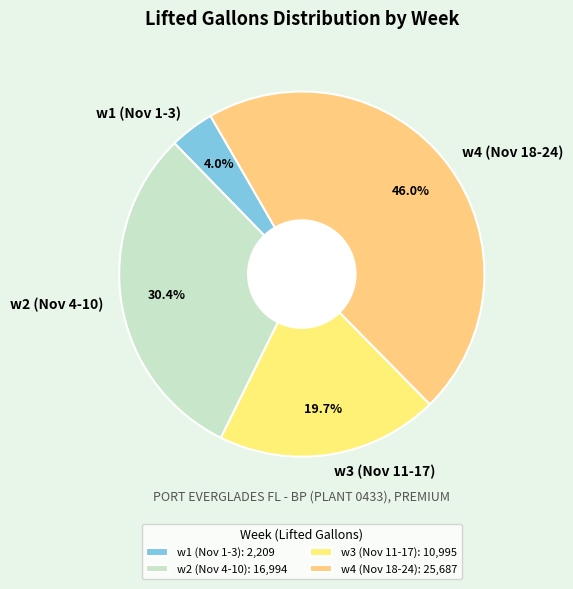

Is there a majority slice in this chart?

No